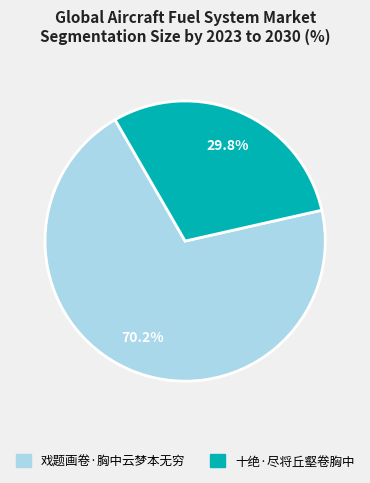

True or false: 十绝·尽将丘壑卷胸中 accounts for 30% of the total.

True